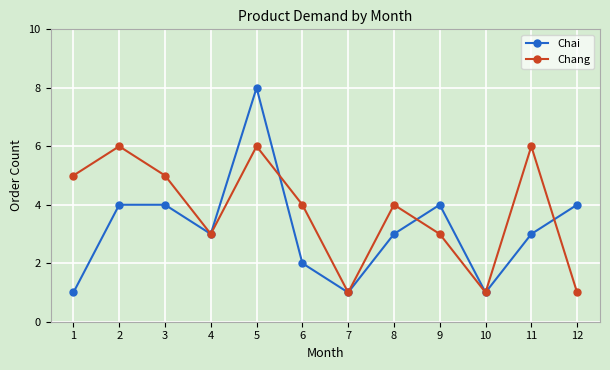

Rank the series by their maximum value, from lowest to highest.

Chang, Chai